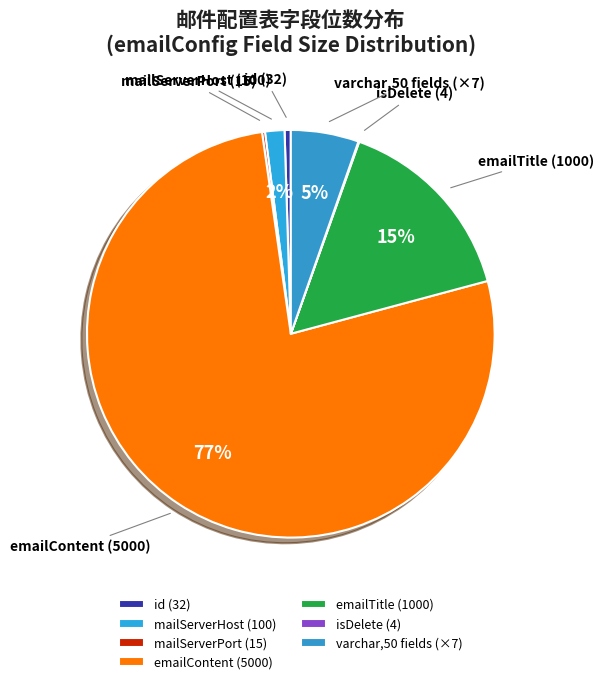

Between id (32) and emailContent (5000), which is larger?

emailContent (5000)